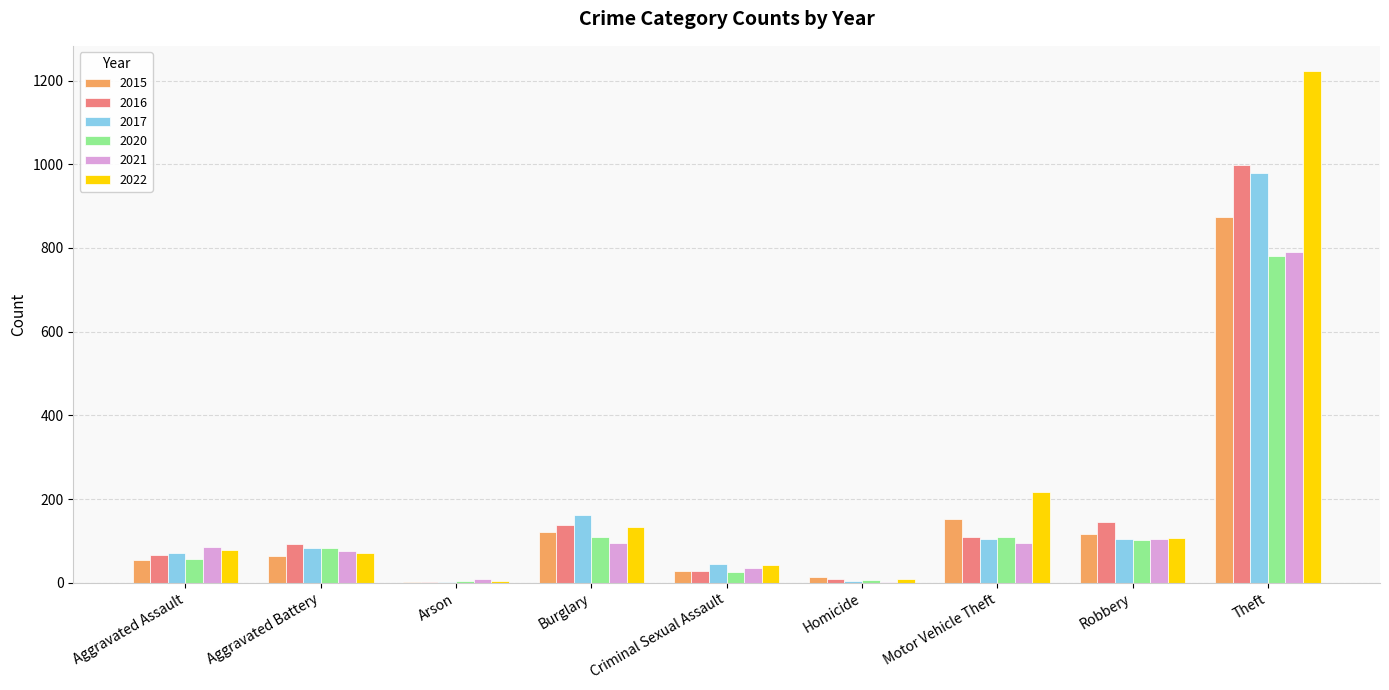

Which label corresponds to the largest value in the chart?

Theft